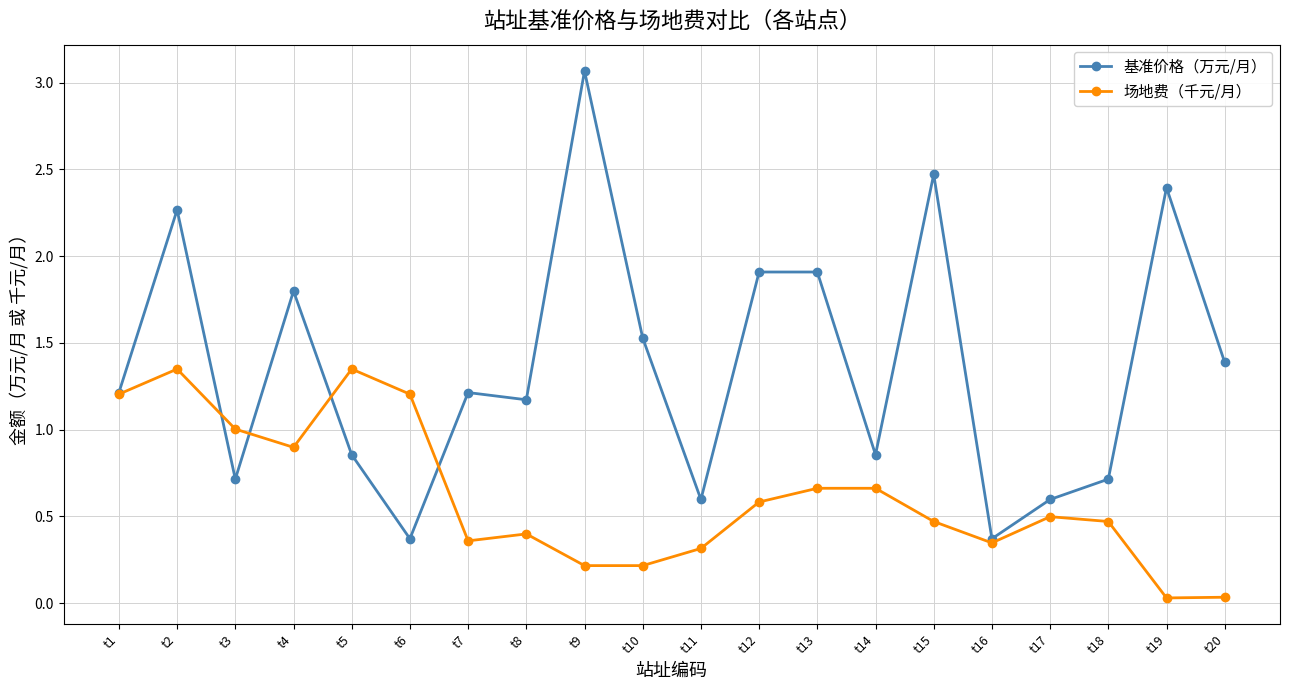

The value of 场地费（千元/月） at t17 is 0.5. True or false?

True